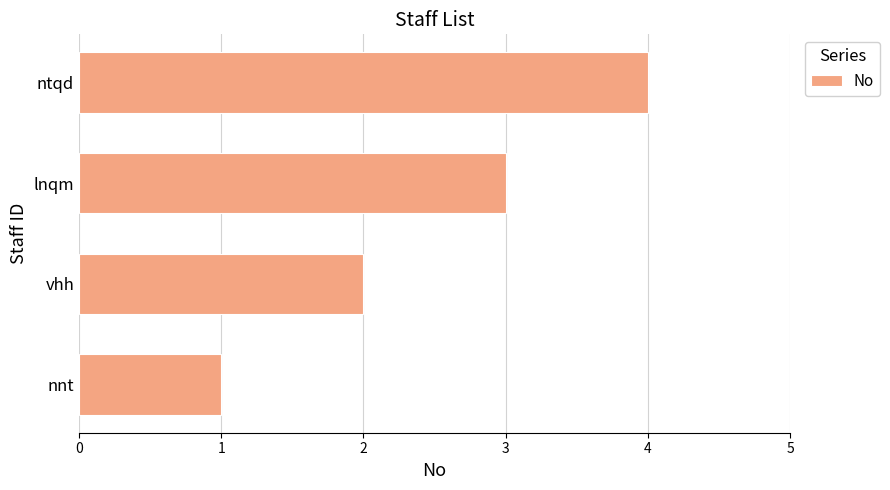

What is the ratio of the value at ntqd to the value at lnqm?

1.3